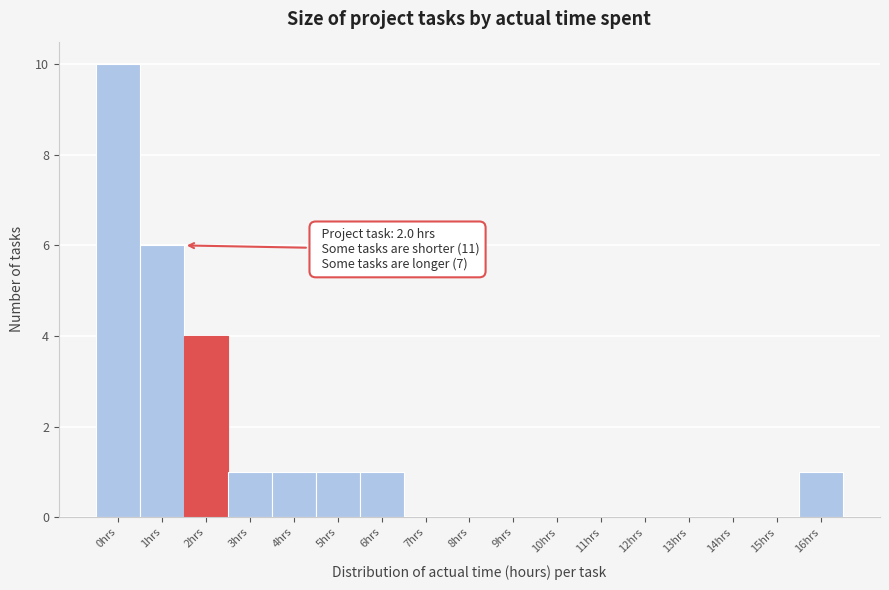

Reading left to right, list all the values displayed in this chart.

0hrs=10	1hrs=6	2hrs=4	3hrs=1	4hrs=1	5hrs=1	6hrs=1	7hrs=0	8hrs=0	9hrs=0	10hrs=0	11hrs=0	12hrs=0	13hrs=0	14hrs=0	15hrs=0	16hrs=1